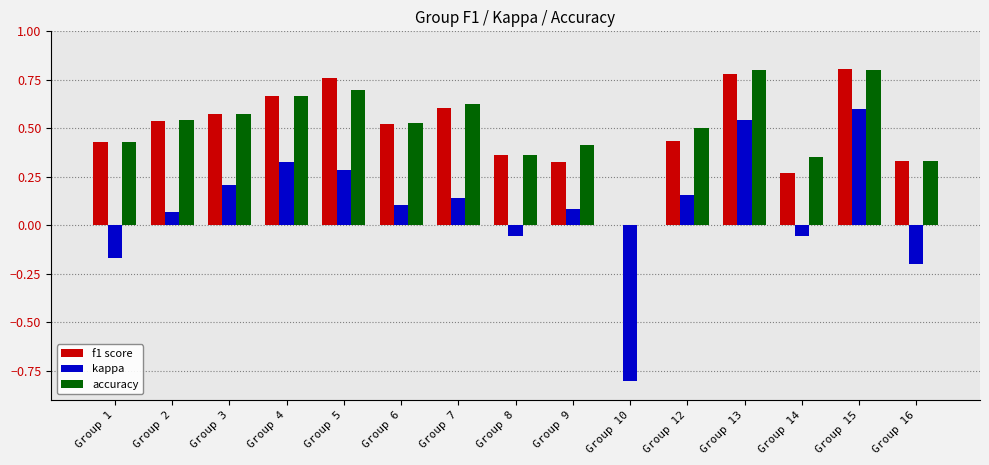

Are the bars grouped side by side (vs. stacked)?

Yes